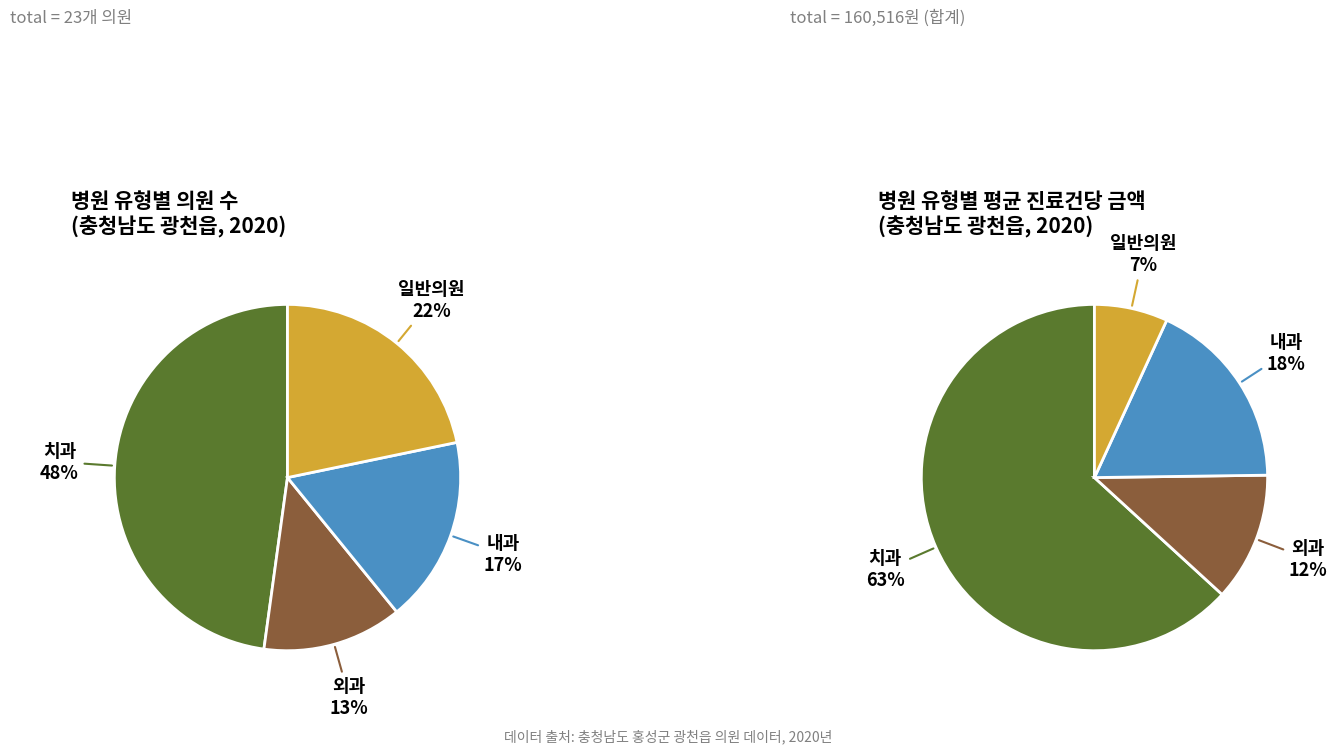

To the nearest percent, what is the average slice percentage?

25%